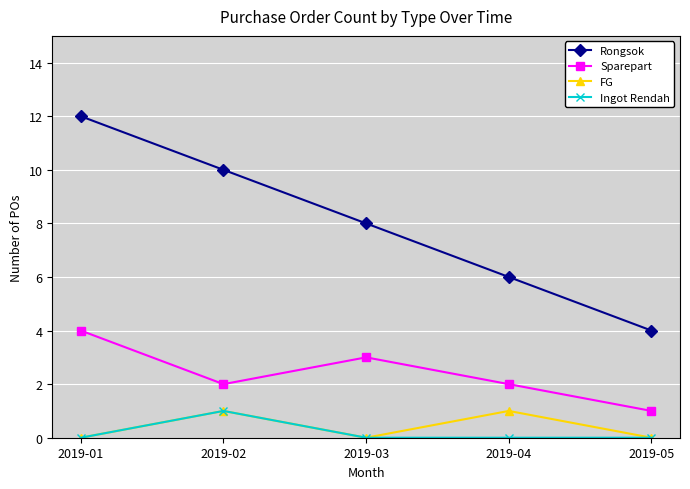

Count the Ingot Rendah values in the range 0 to 1.

5